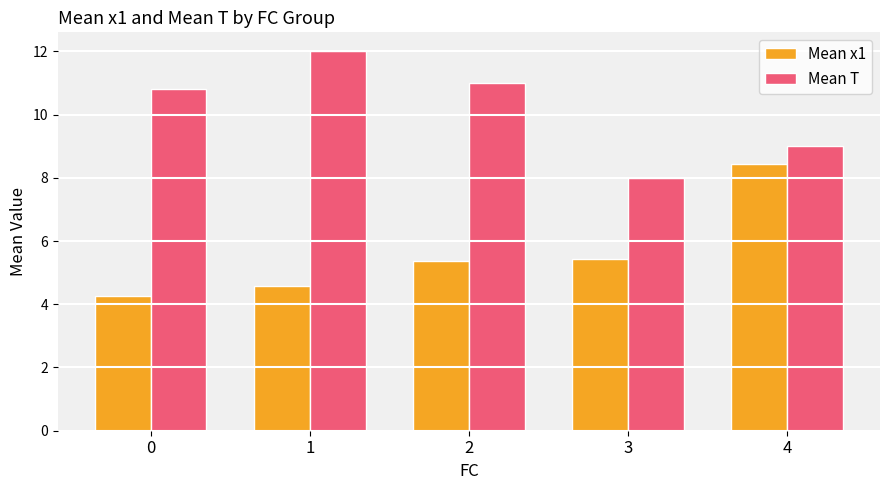

The value of Mean x1 at 0 is 4.3. True or false?

True